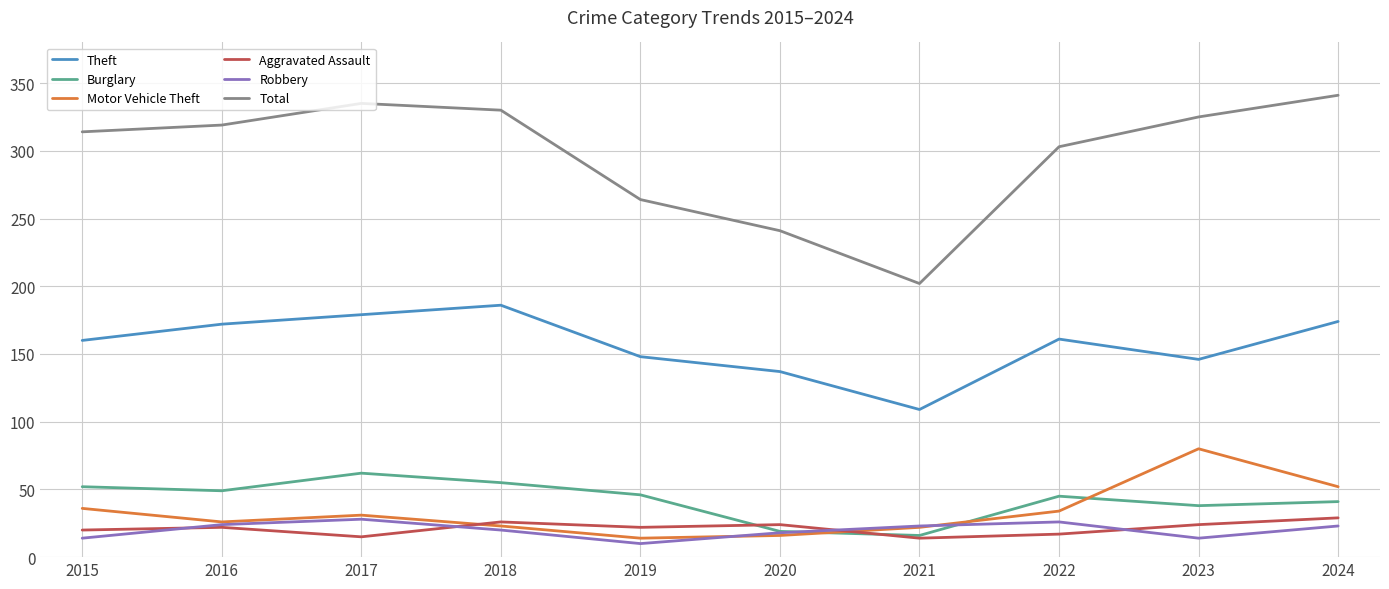

What is the greatest value displayed?

341